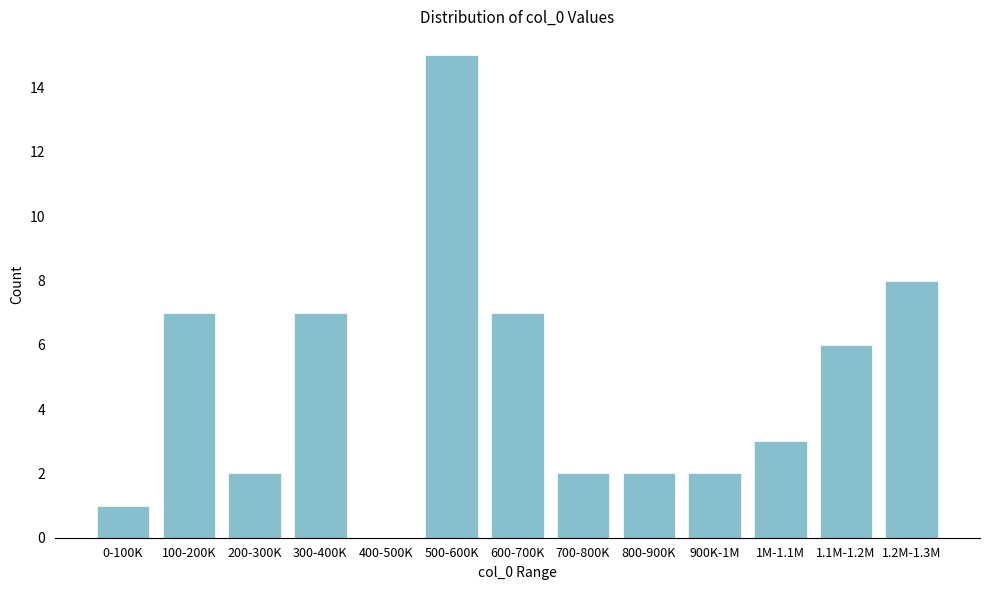

Reading left to right, transcribe all the data shown in this chart.

0-100K=1	100-200K=7	200-300K=2	300-400K=7	400-500K=0	500-600K=15	600-700K=7	700-800K=2	800-900K=2	900K-1M=2	1M-1.1M=3	1.1M-1.2M=6	1.2M-1.3M=8